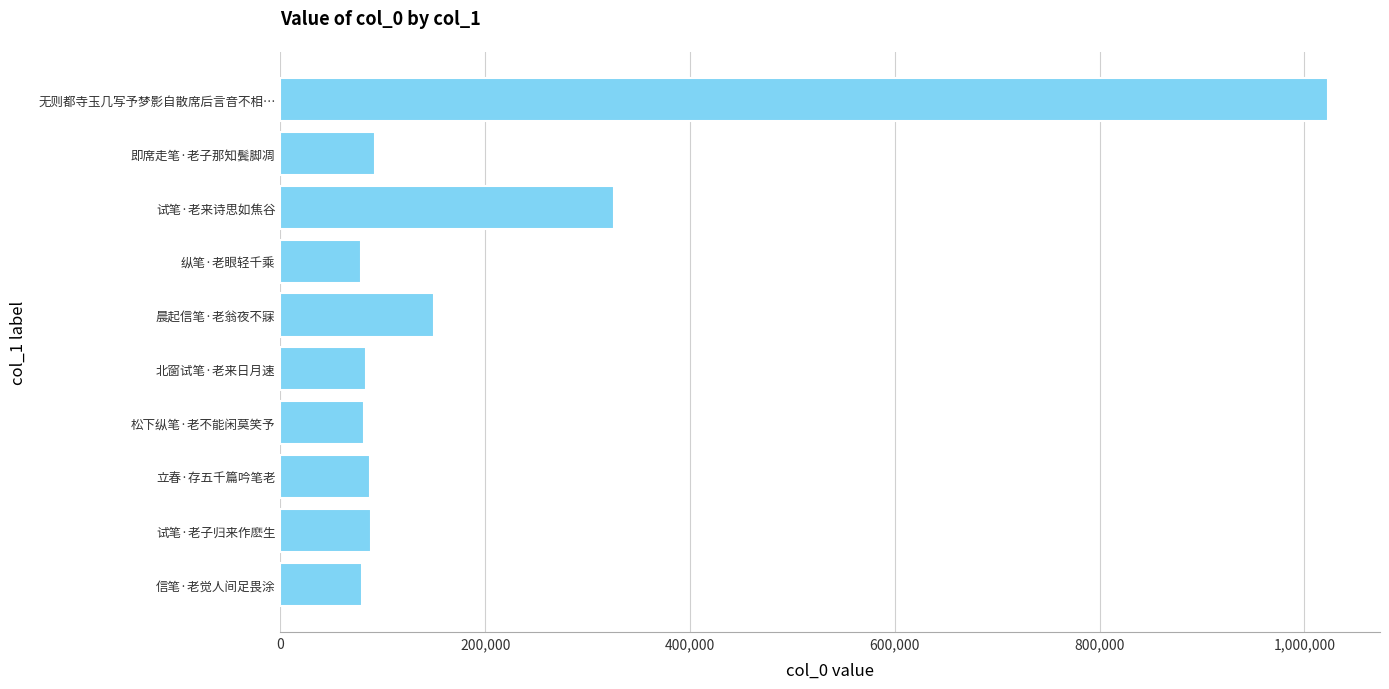

What is the difference between the second highest and second lowest values?

246667